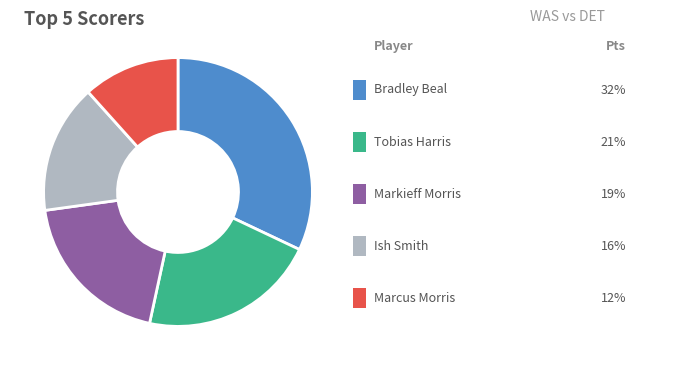

Is there any slice that represents more than half of the pie?

No